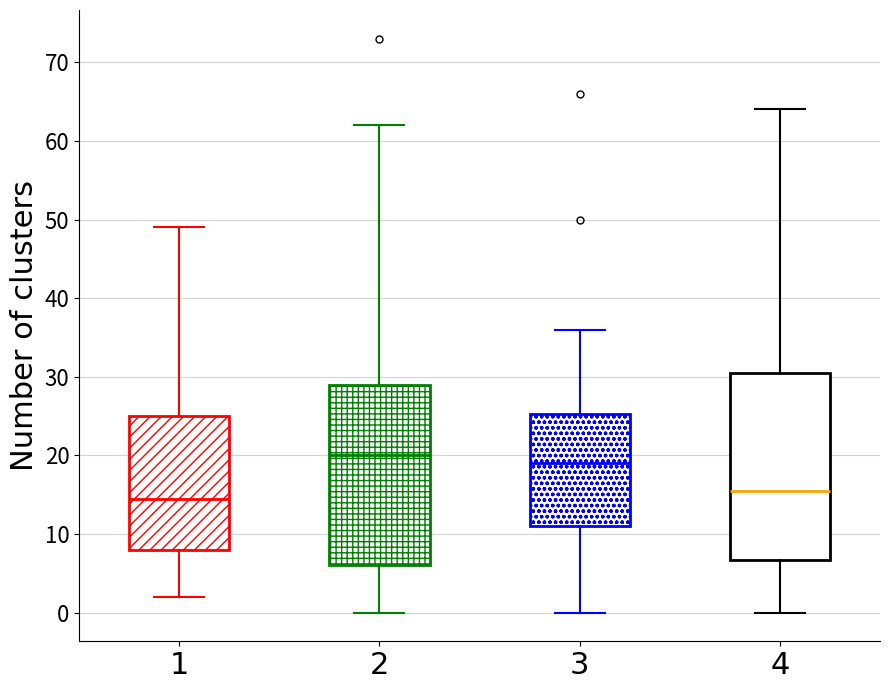

Where does the lower whisker of the box at x = 2 end on the y-axis? The values are not printed on the chart, so give them approximately, as read against the axis.

0